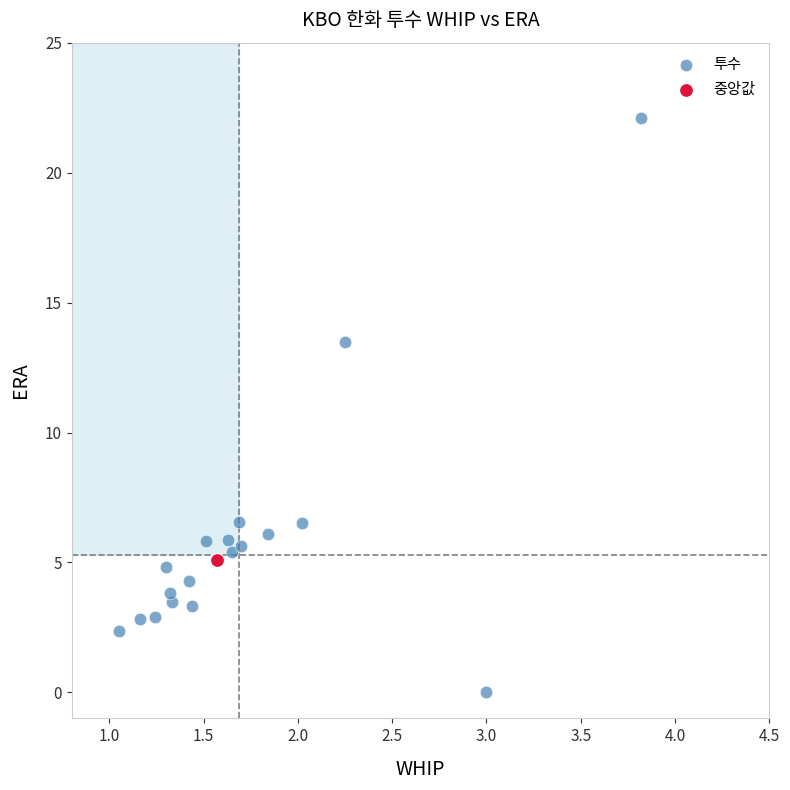

What are all the series names shown in the legend?

투수, 중앙값